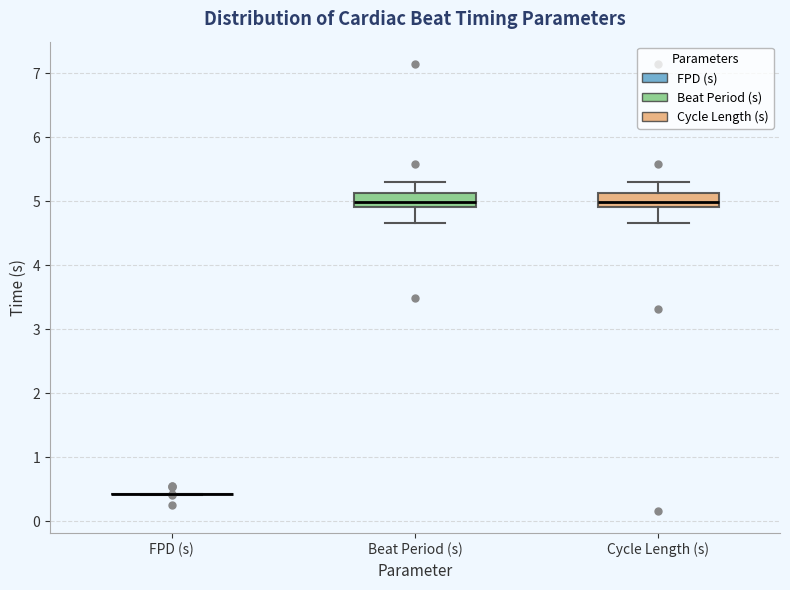

Reading left to right, read every box against the y-axis: the position of its median line, the range the box covers, and the ends of its whiskers. The values are not printed on the chart, so give them approximately, as read against the axis.

FPD (s): box collapsed to a line at 0.4, whiskers 0.4 to 0.4
Beat Period (s): median 5.0, box 4.9 to 5.1, whiskers 4.7 to 5.3
Cycle Length (s): median 5.0, box 4.9 to 5.1, whiskers 4.7 to 5.3